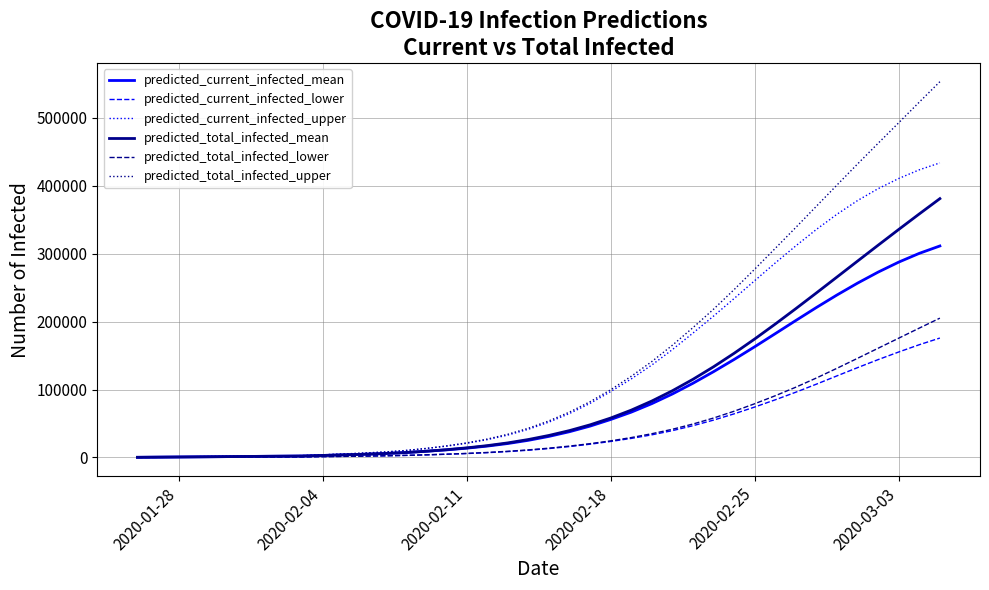

Is this an area chart (filled region under the line)?

No